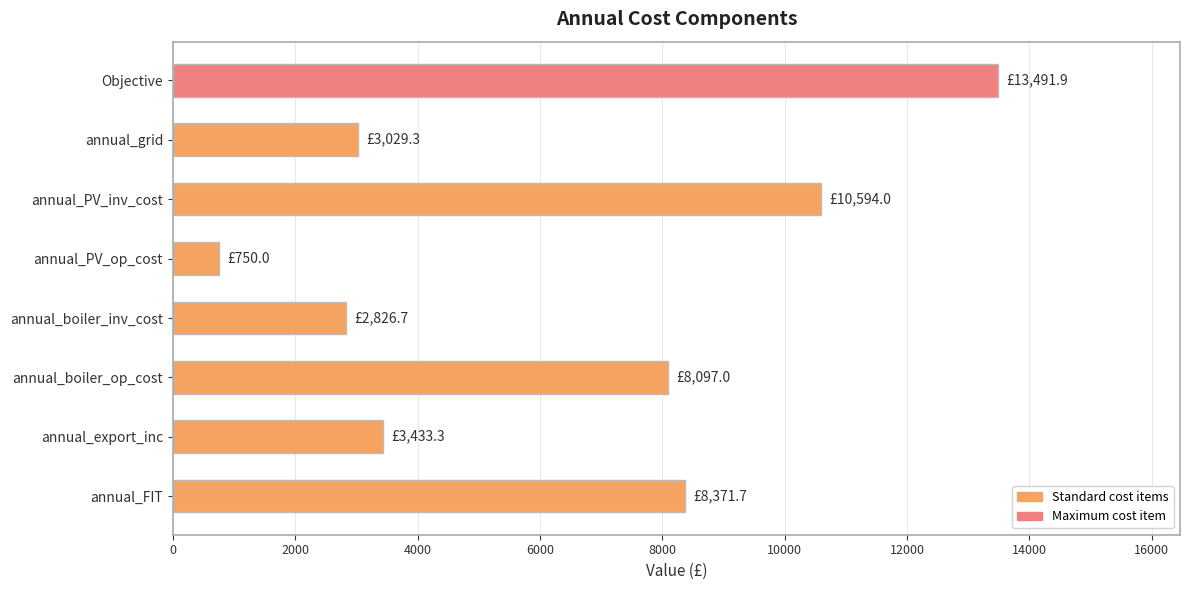

List the labels in order of value, largest first.

Objective, annual_PV_inv_cost, annual_FIT, annual_boiler_op_cost, annual_export_inc, annual_grid, annual_boiler_inv_cost, annual_PV_op_cost